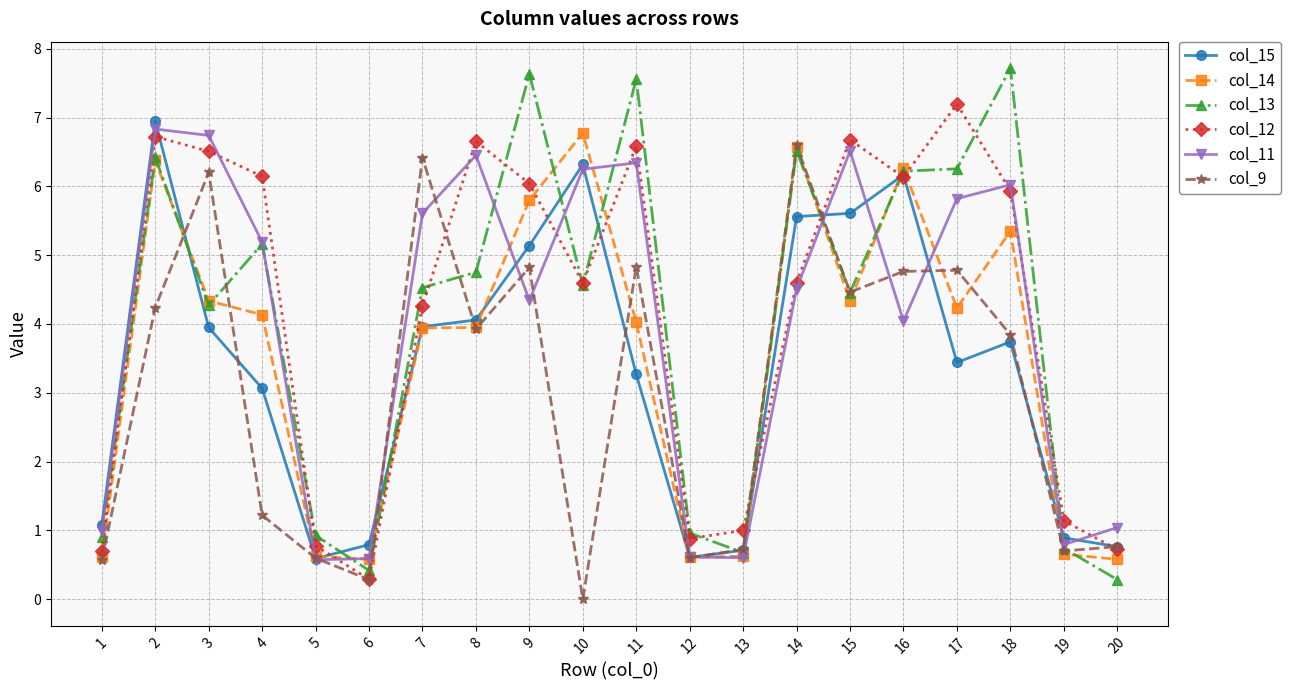

Which series has the largest range (max minus min)?

col_13